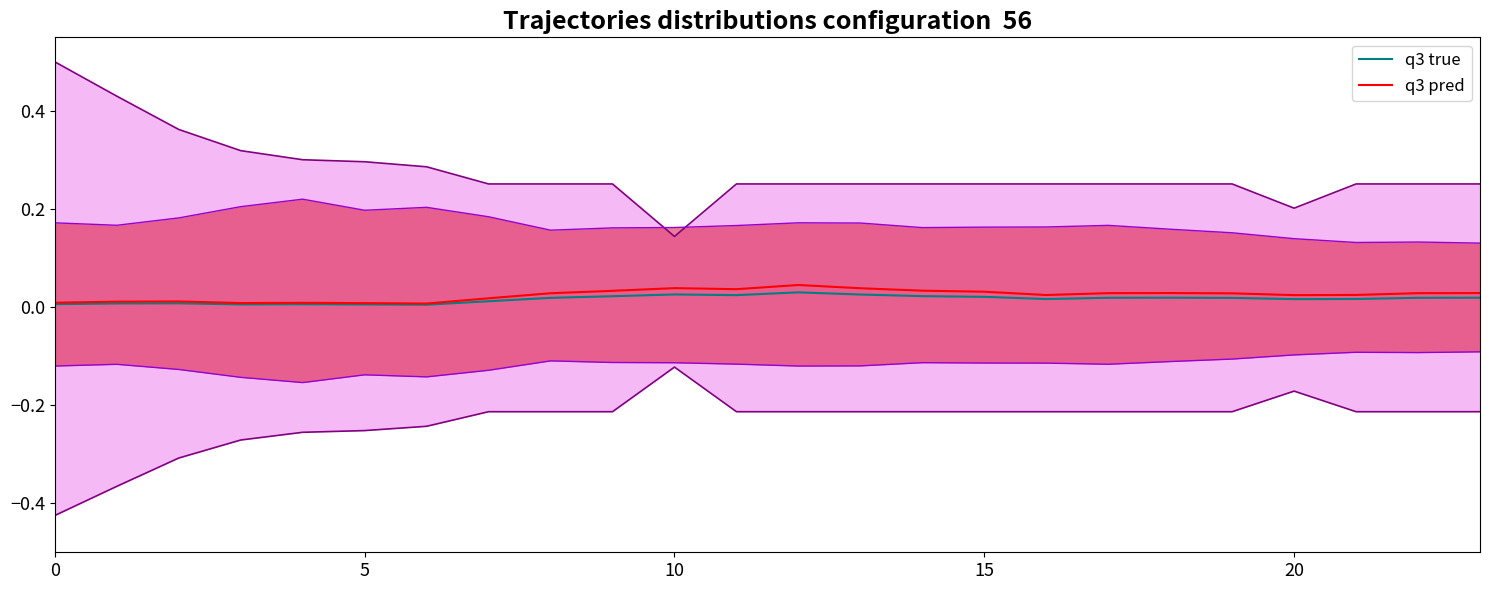

The value of q3 true at 19 is 0.0. True or false?

True